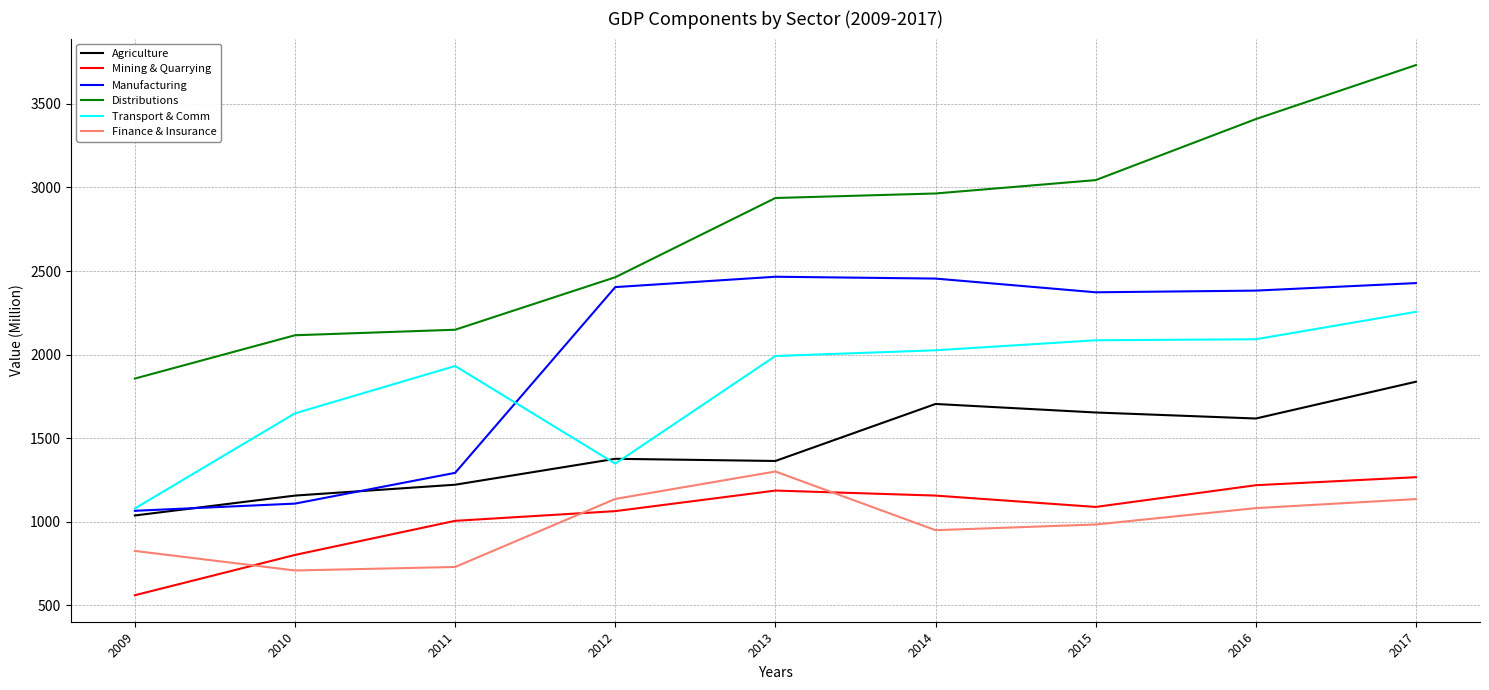

At which category is the sum across all series the highest?

2017